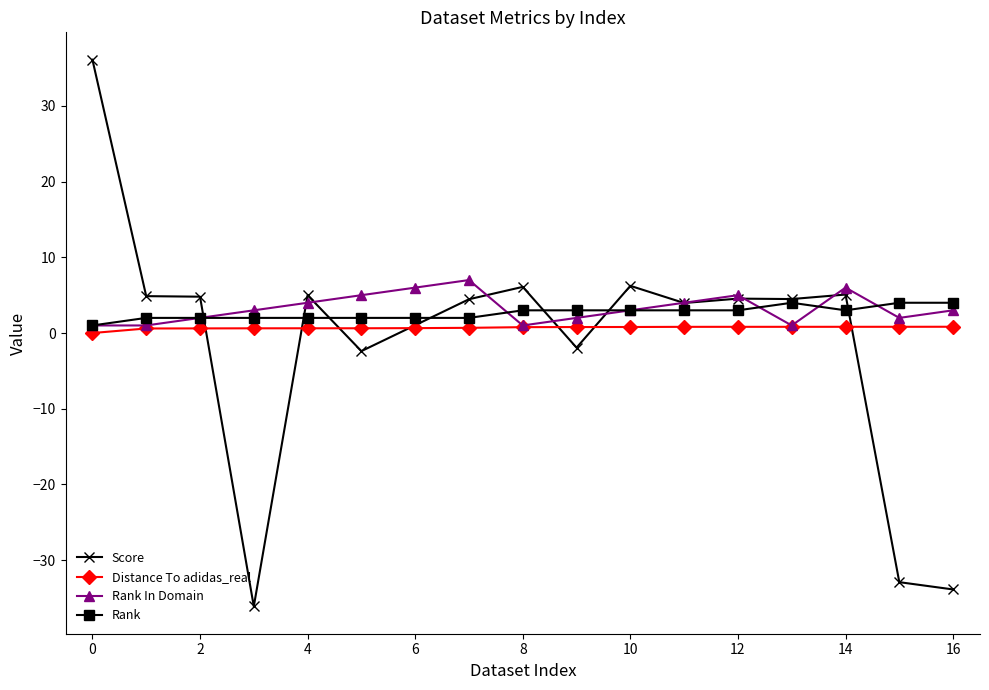

Which series has the largest range (max minus min)?

Score